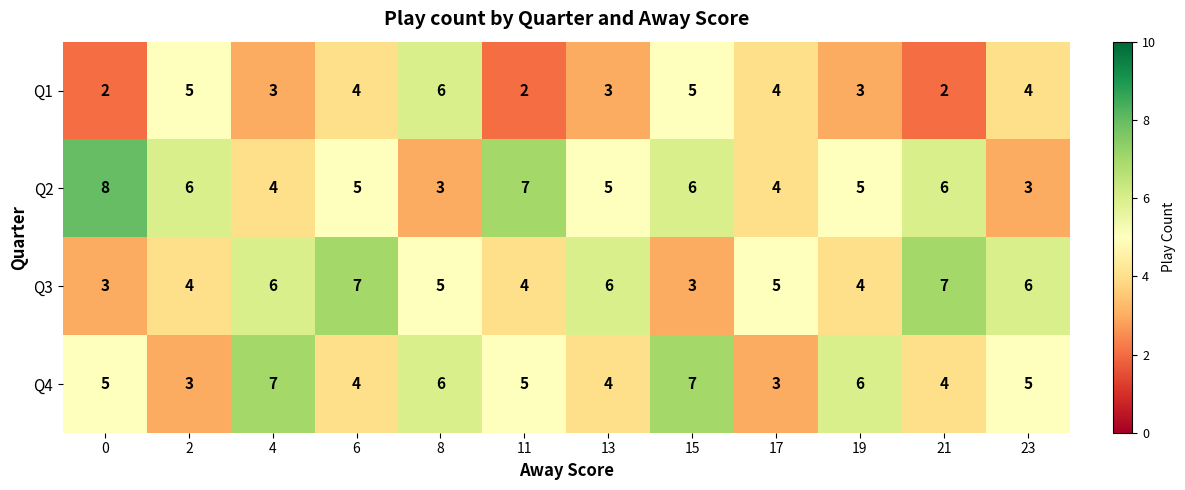

Which series has the largest total across all categories?

Q2